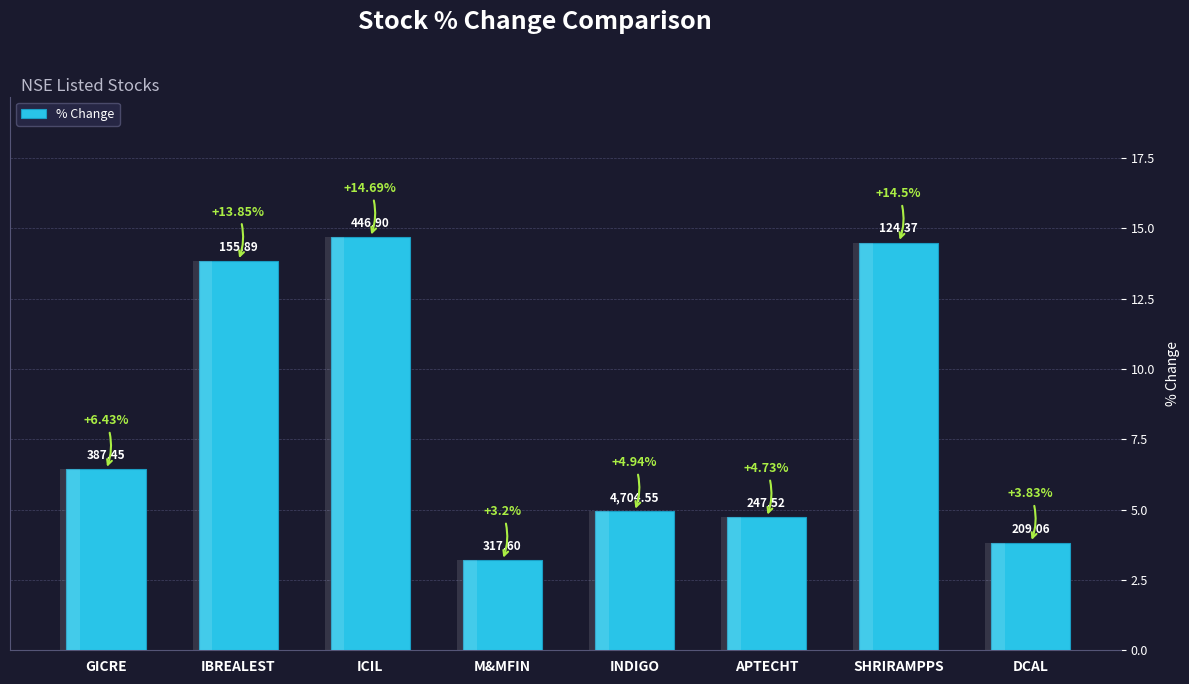

The value at GICRE is 2.4. True or false?

False